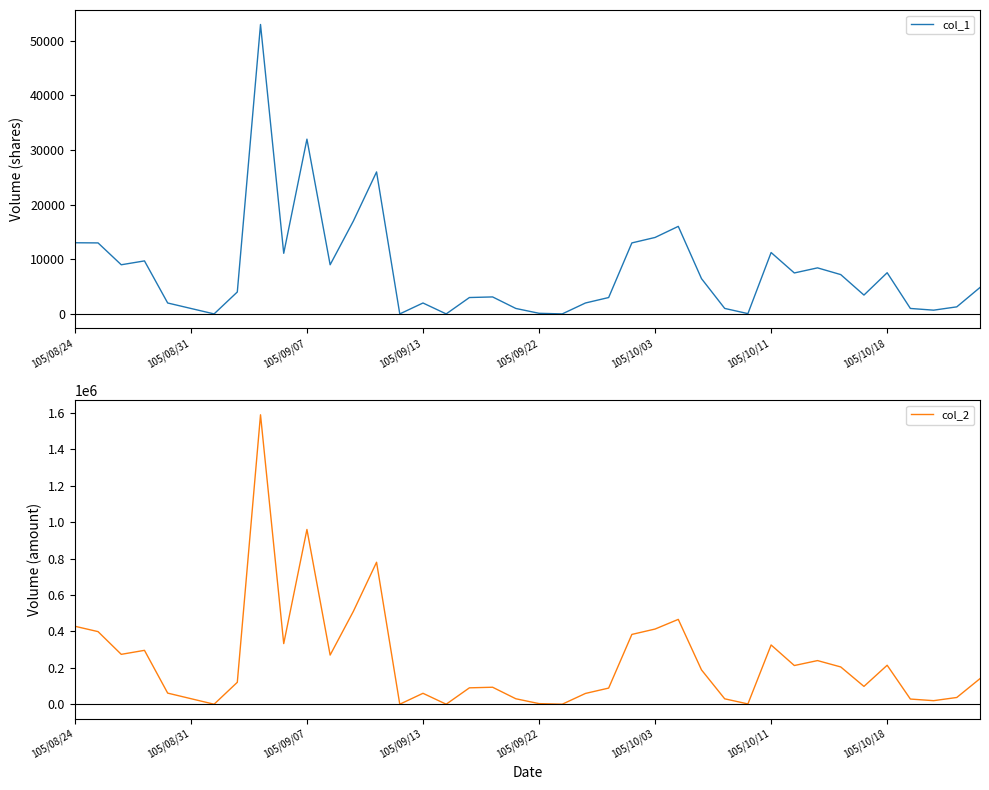

Rank the series by their average value, from lowest to highest.

col_1, col_2